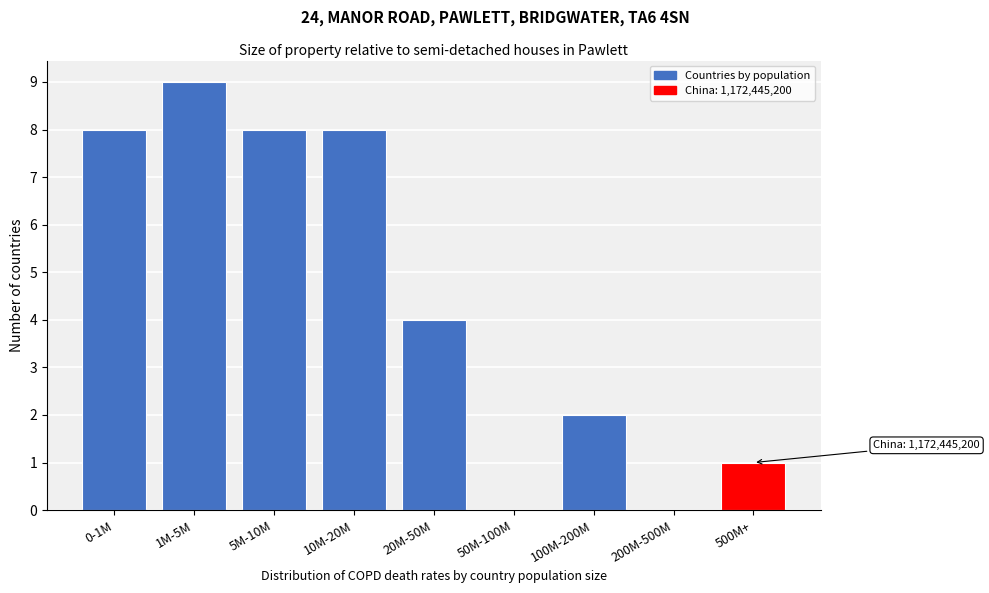

Reading left to right, transcribe all the data shown in this chart.

0-1M=8	1M-5M=9	5M-10M=8	10M-20M=8	20M-50M=4	50M-100M=0	100M-200M=2	200M-500M=0	500M+=1